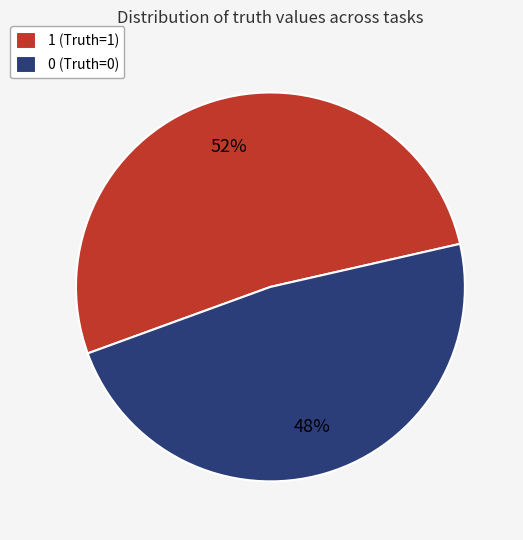

Rank the categories by value from highest to lowest.

1 (Truth=1), 0 (Truth=0)